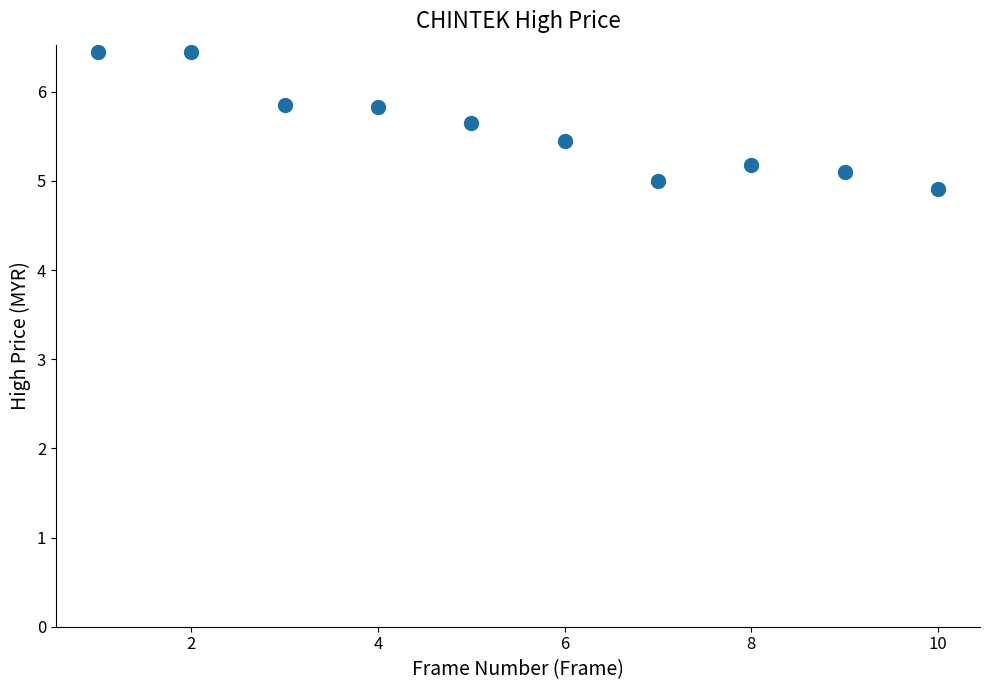

What is the range of X values (max minus min)?

9.0